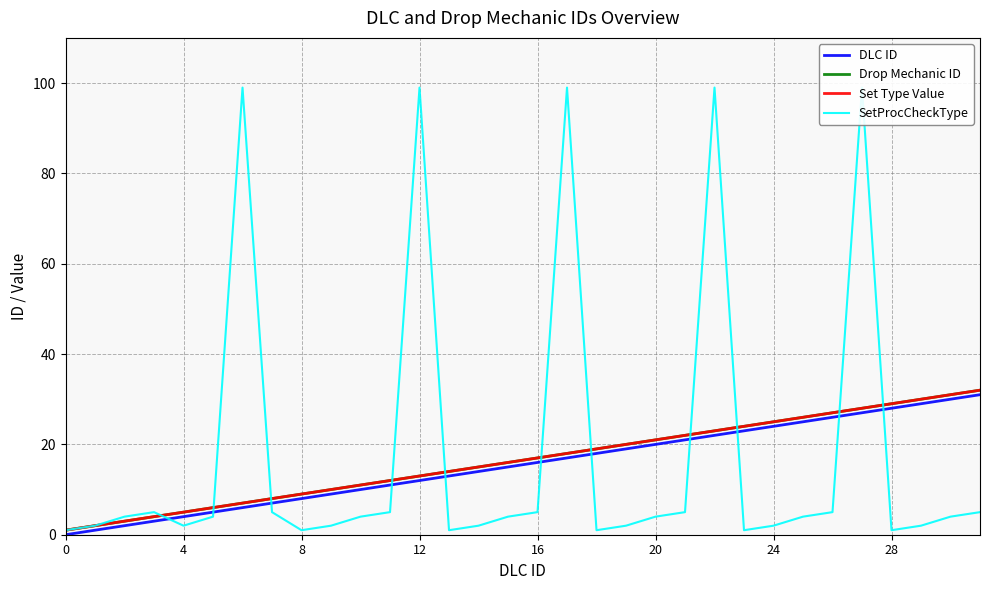

Is the value of Set Type Value at 26 greater than the value of SetProcCheckType at 22?

No